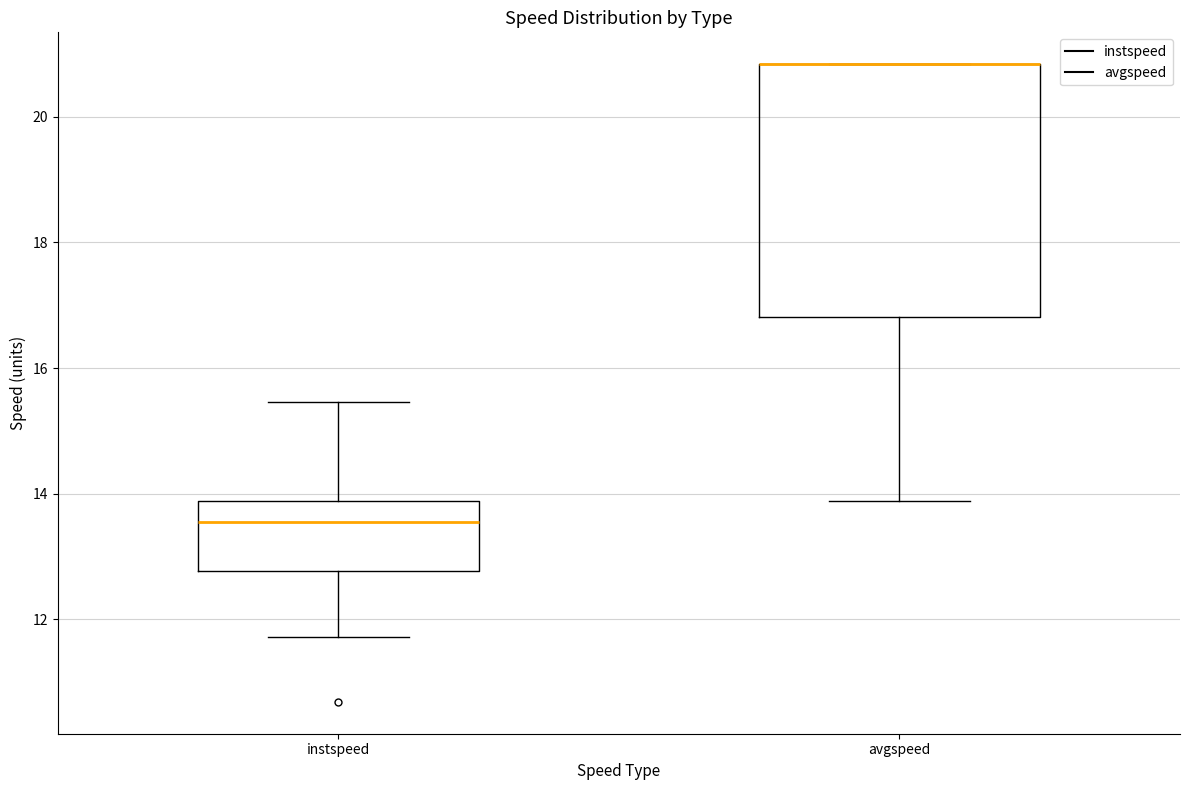

Reading left to right, read every box against the y-axis: the position of its median line, the range the box covers, and the ends of its whiskers. The values are not printed on the chart, so give them approximately, as read against the axis.

instspeed: median 13.6, box 12.8 to 13.8, whiskers 11.8 to 15.4
avgspeed: median 20.8 (drawn on the box's upper edge), box 16.8 to 20.8, whiskers 13.8 to 20.8